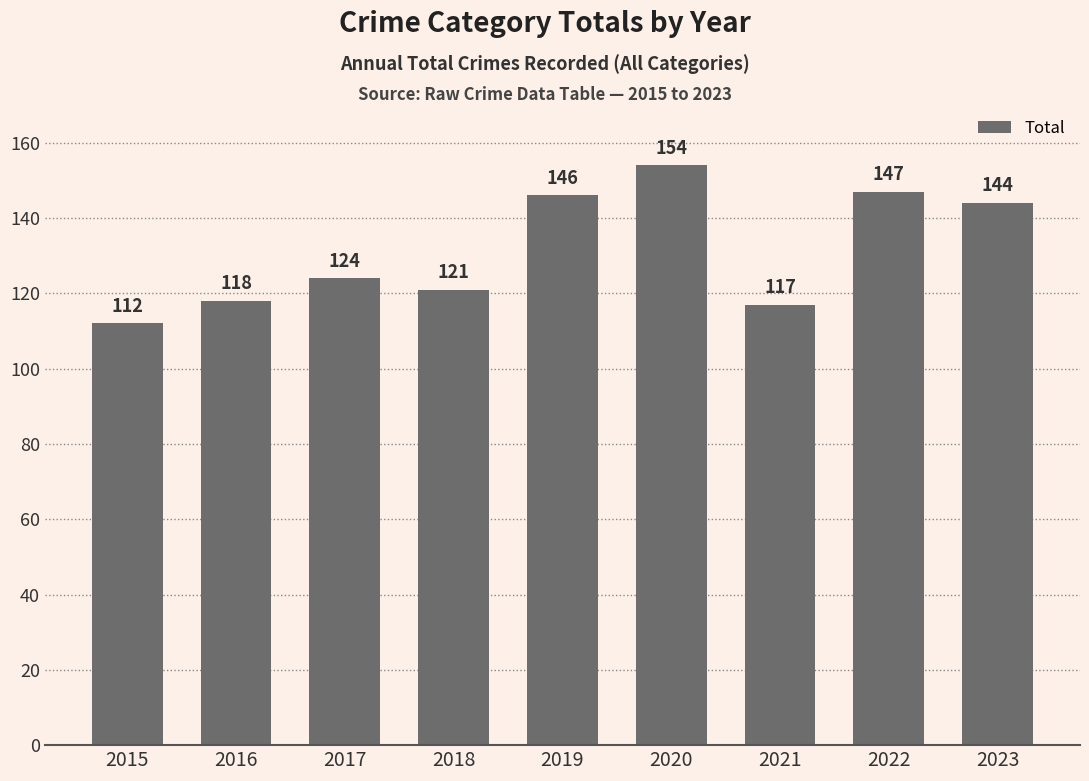

Which label corresponds to the smallest value in the chart?

2015